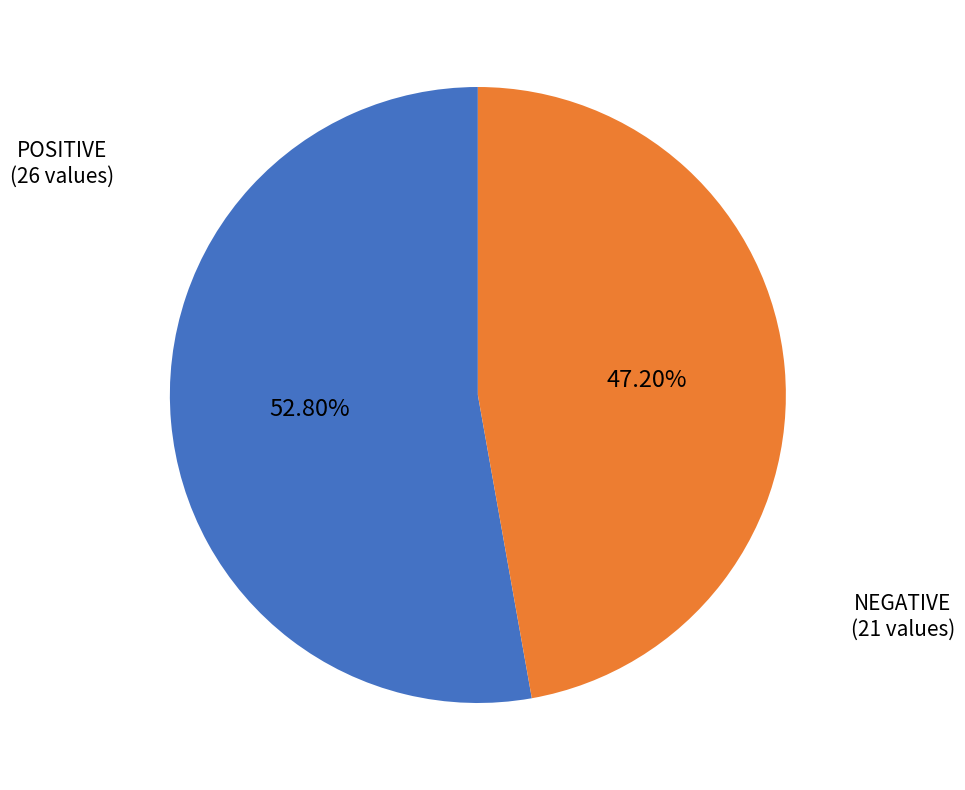

Rank the categories by value from lowest to highest.

NEGATIVE (21 values), POSITIVE (26 values)